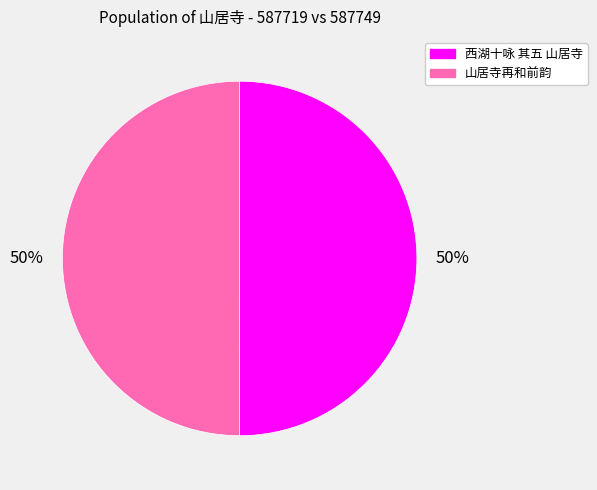

To the nearest percent, what portion does 山居寺再和前韵 represent?

50%